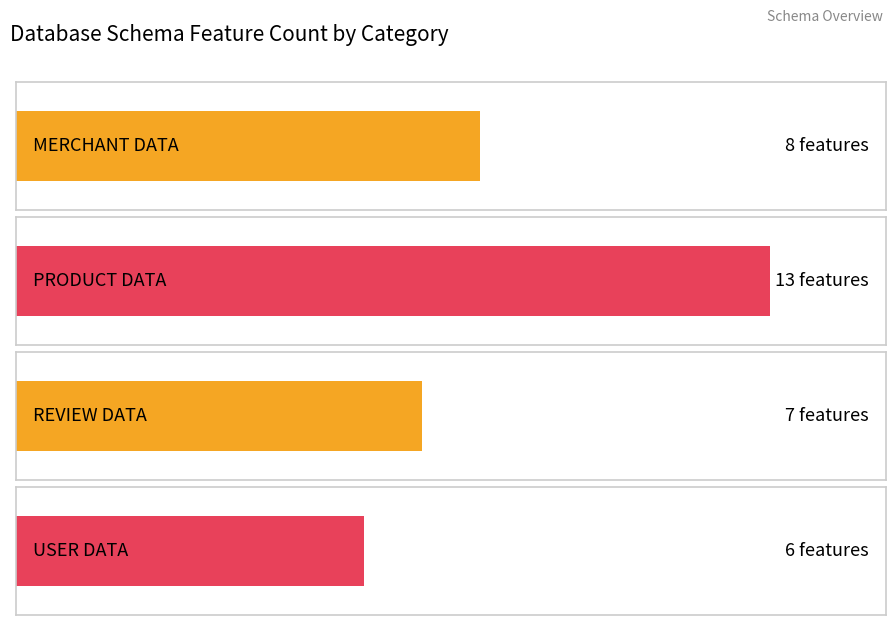

What is the minimum value shown in the chart?

6